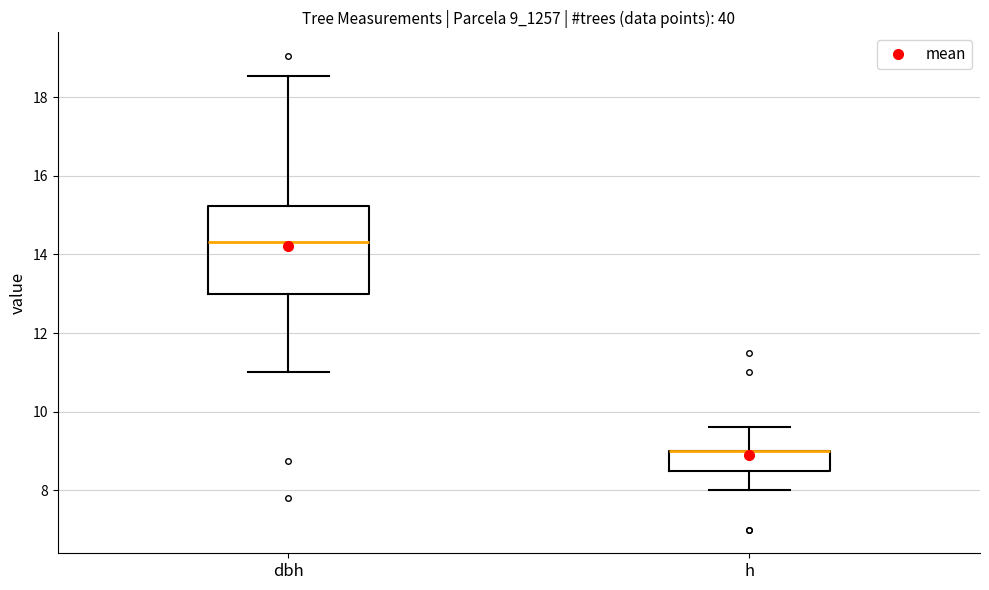

Which box is the tallest, from its lower edge to its upper edge?

dbh